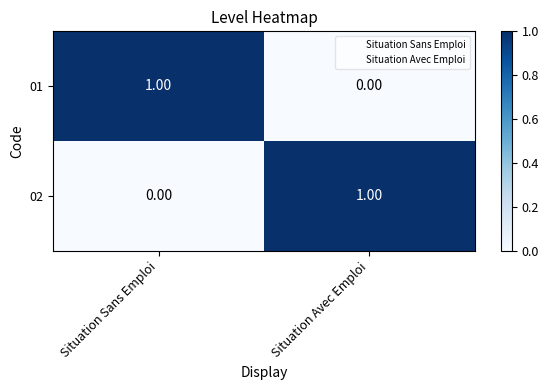

At which label is 02 closest to 0?

Situation Sans Emploi